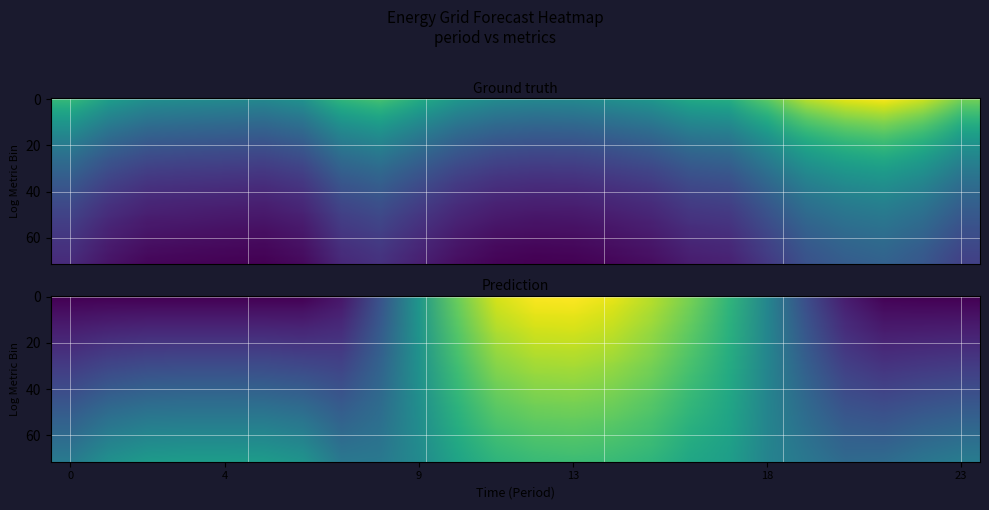

Which series changed the most between 16 and 20?

fcst_pv_tot_gen